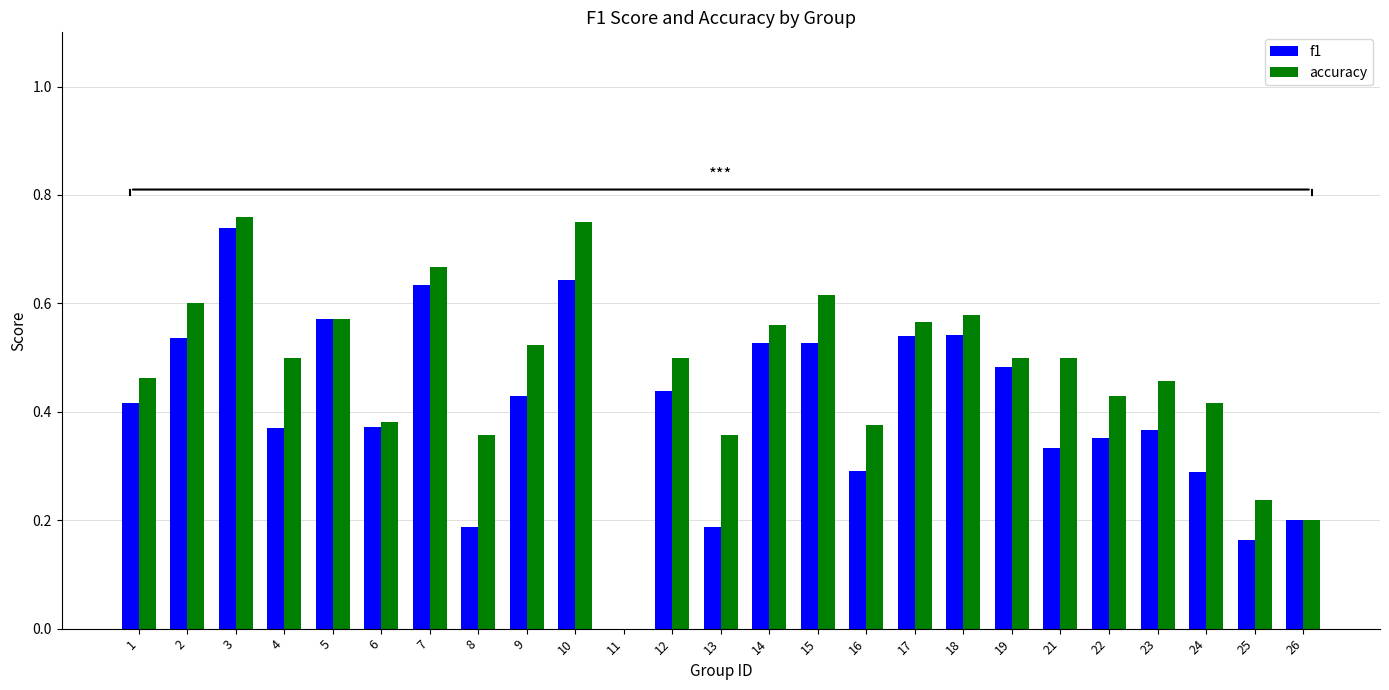

The accuracy series shows 0.2 at 1. True or false?

False